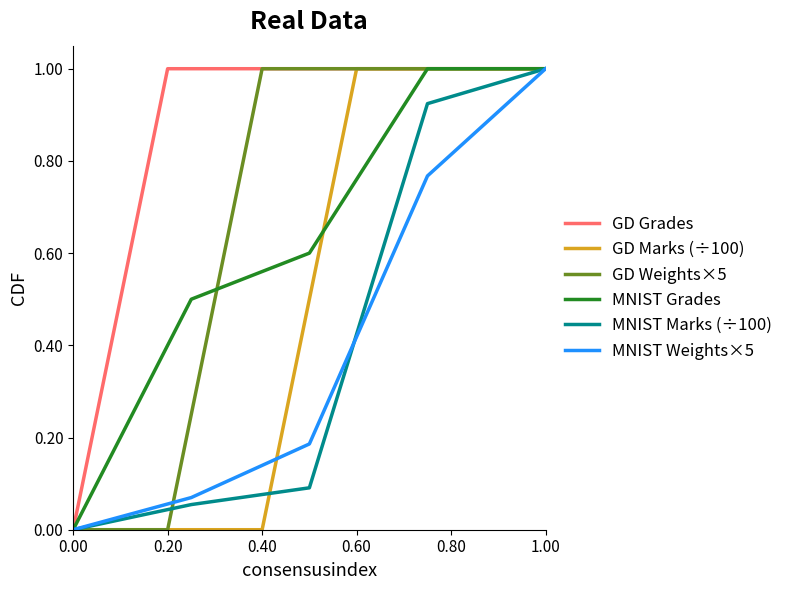

Is it true that the value at 0.80 is 1.0?

True